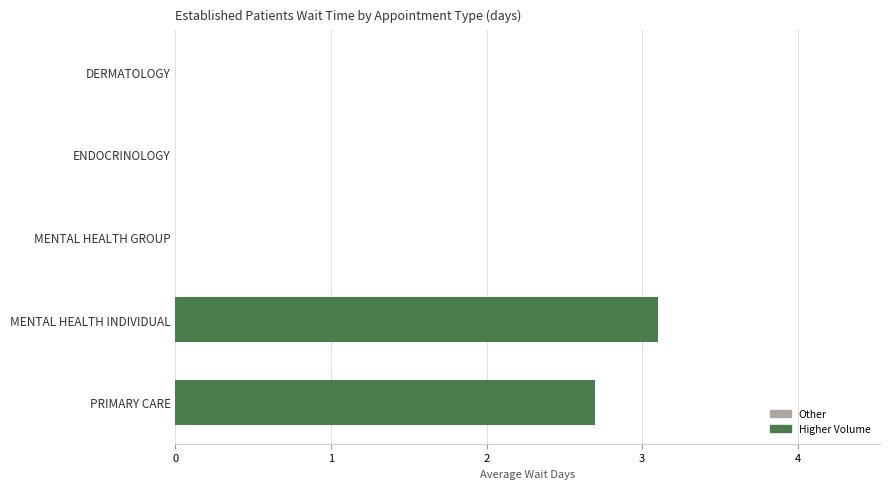

The value at ENDOCRINOLOGY is 0.0. True or false?

True